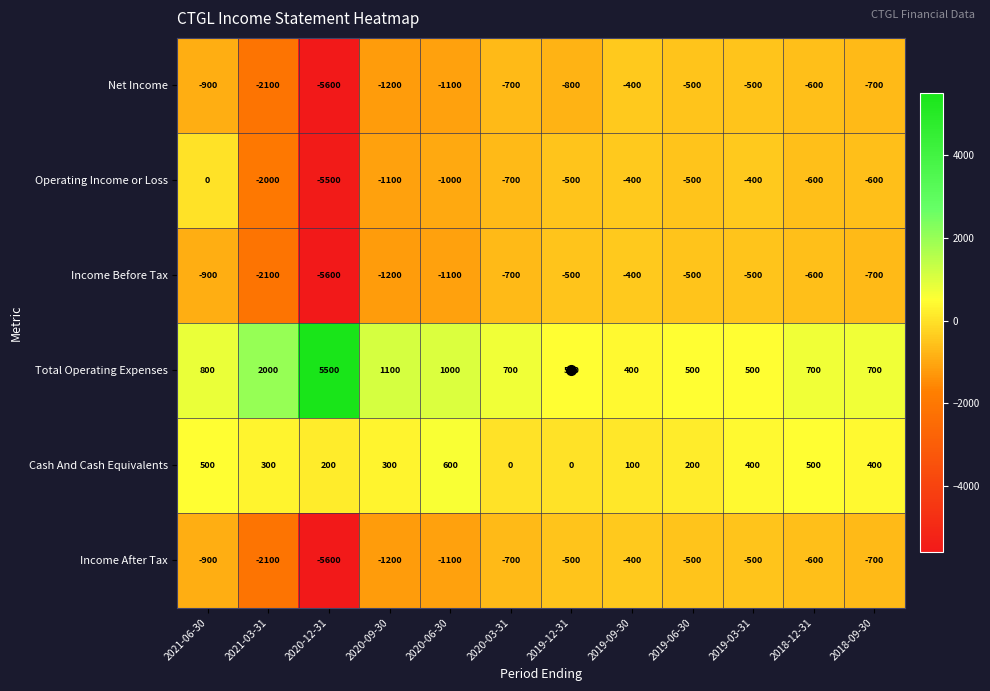

Which series has the widest spread of values?

Operating Income or Loss